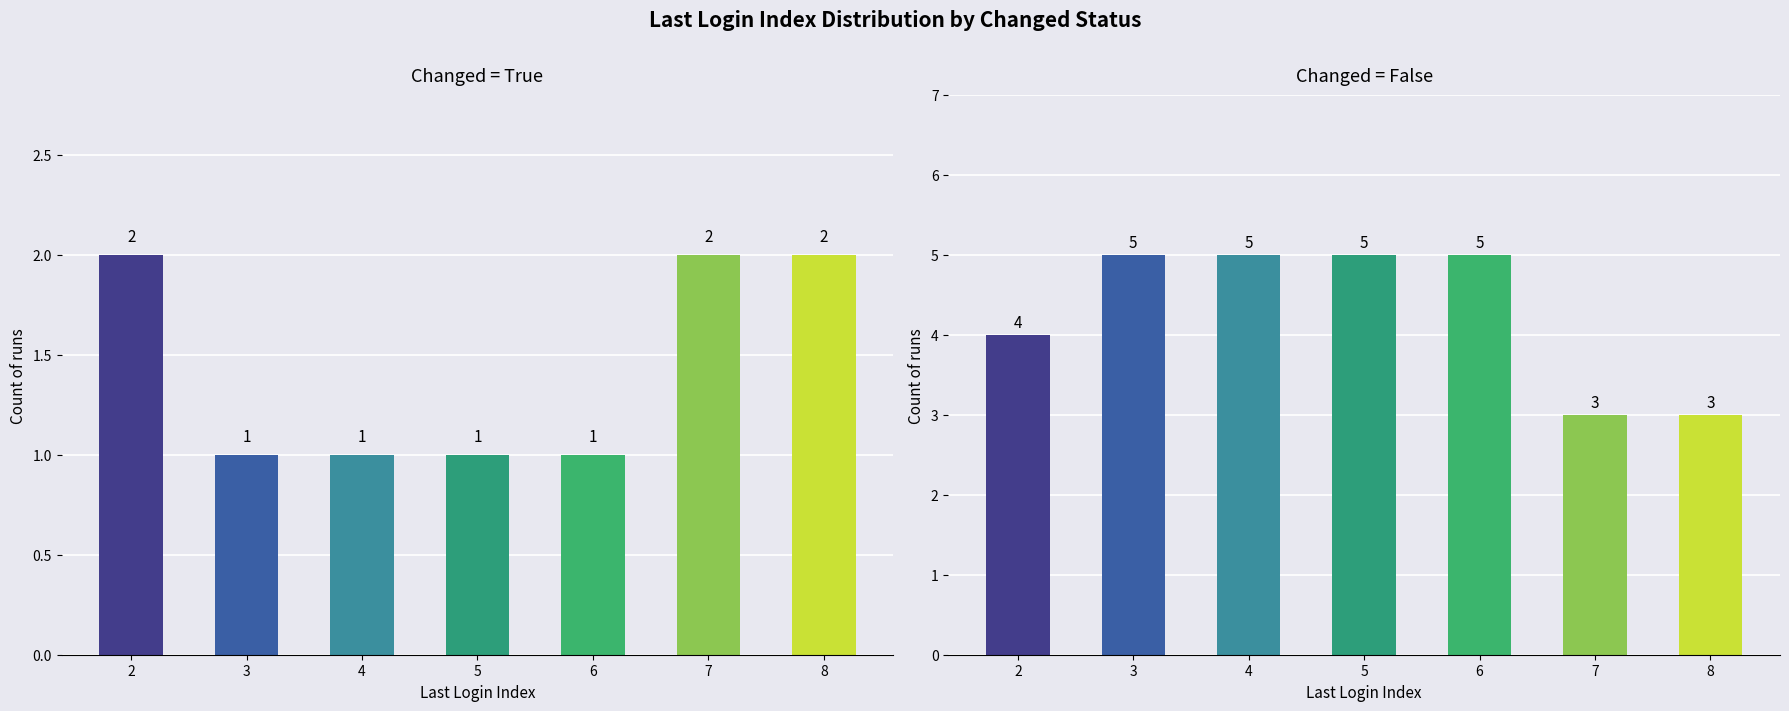

What is the lowest value of the Changed=False series?

3